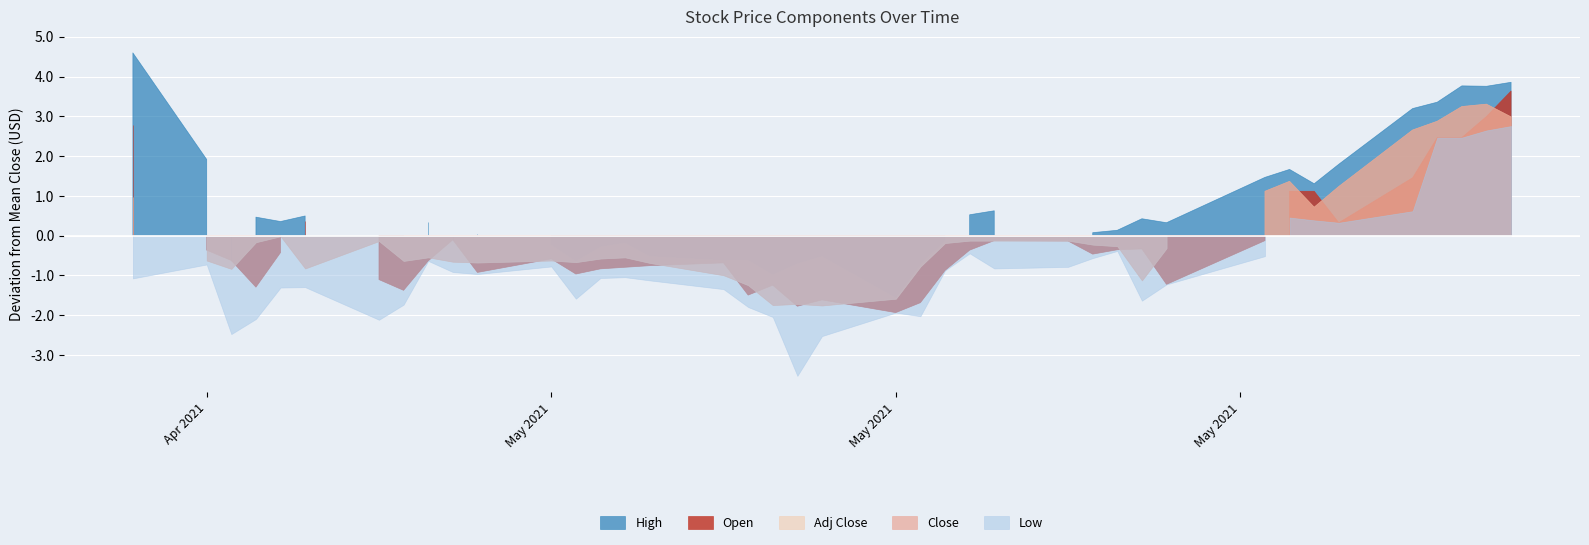

What is the difference between the highest and lowest values at 2021-06-01?

2.0